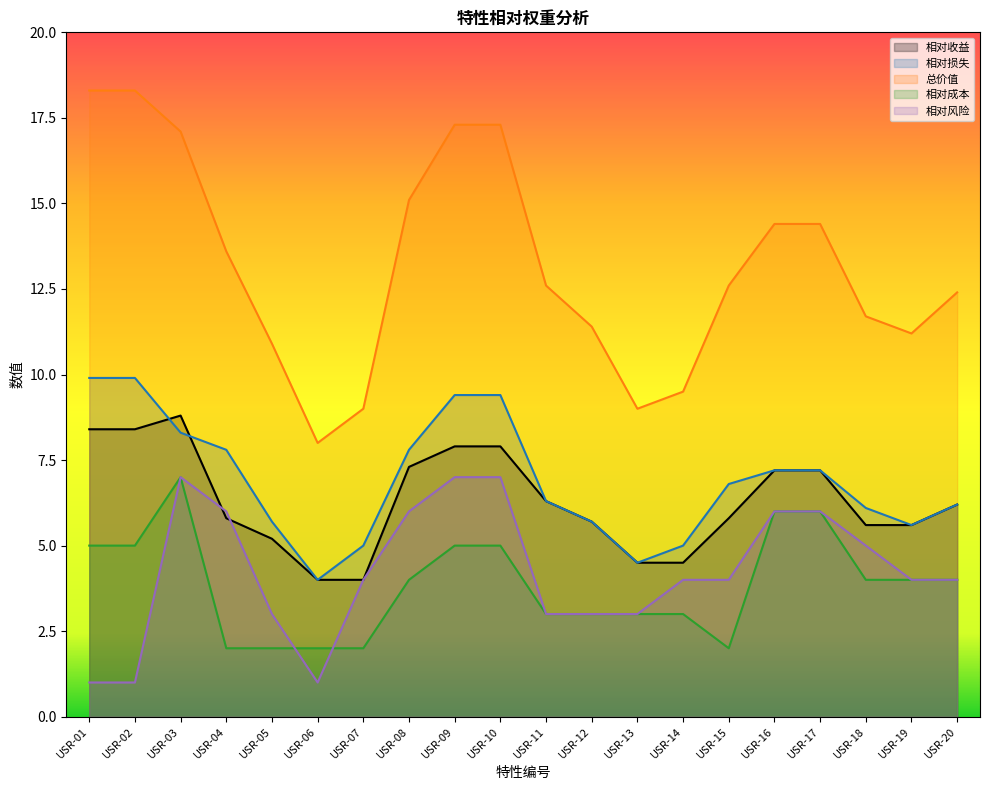

Between which two adjacent categories do 相对风险 and 相对收益 first intersect?

USR-03 and USR-04